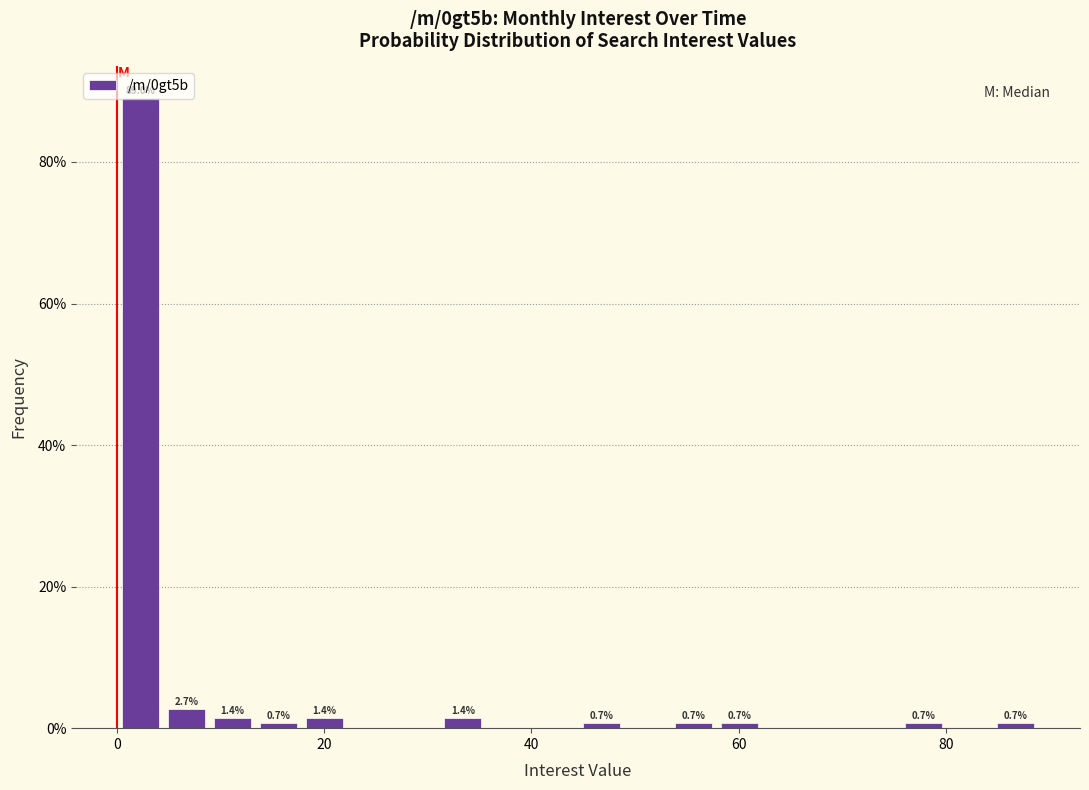

Read against the x-axis, roughly where is the centre of the tallest bar?

2